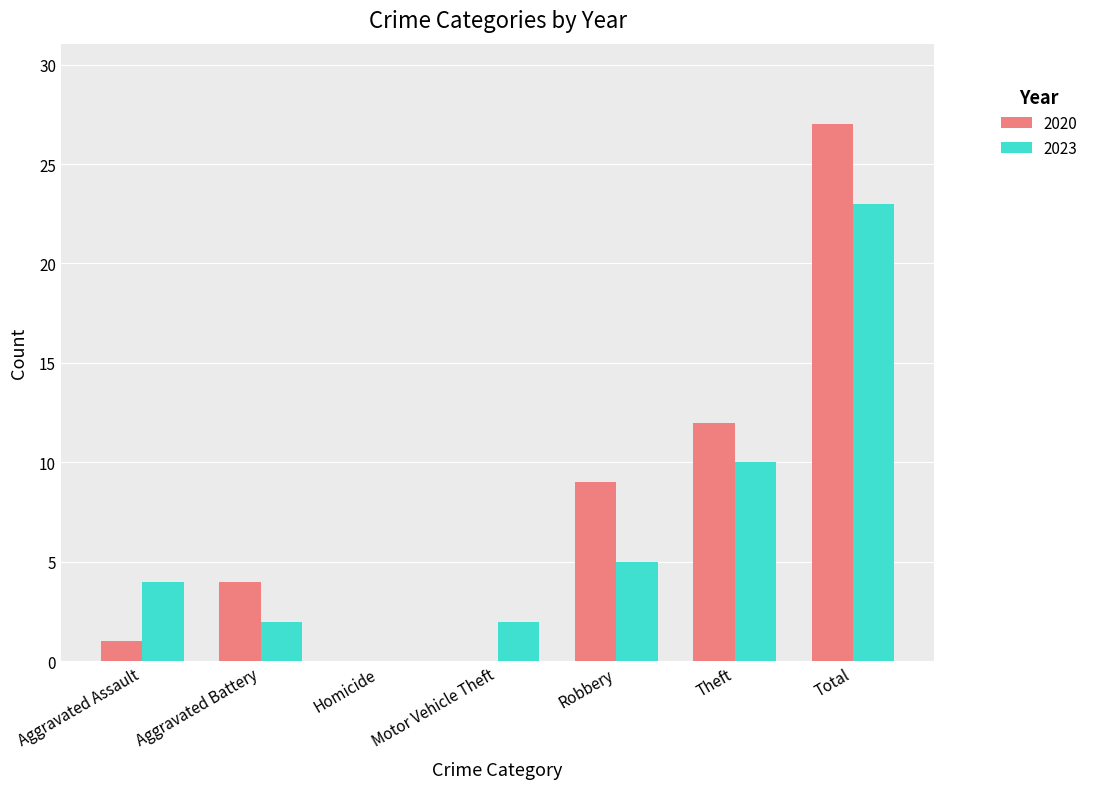

Which series has the widest spread of values?

2020